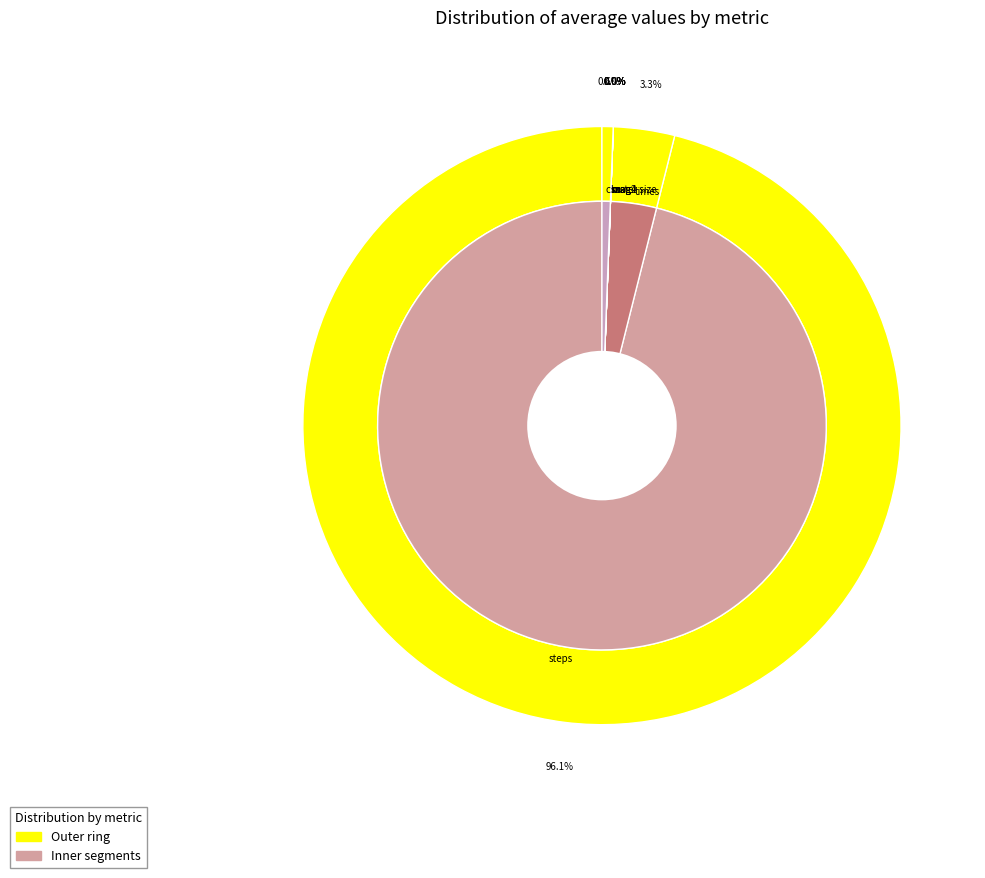

What is the largest slice in the pie chart?

steps